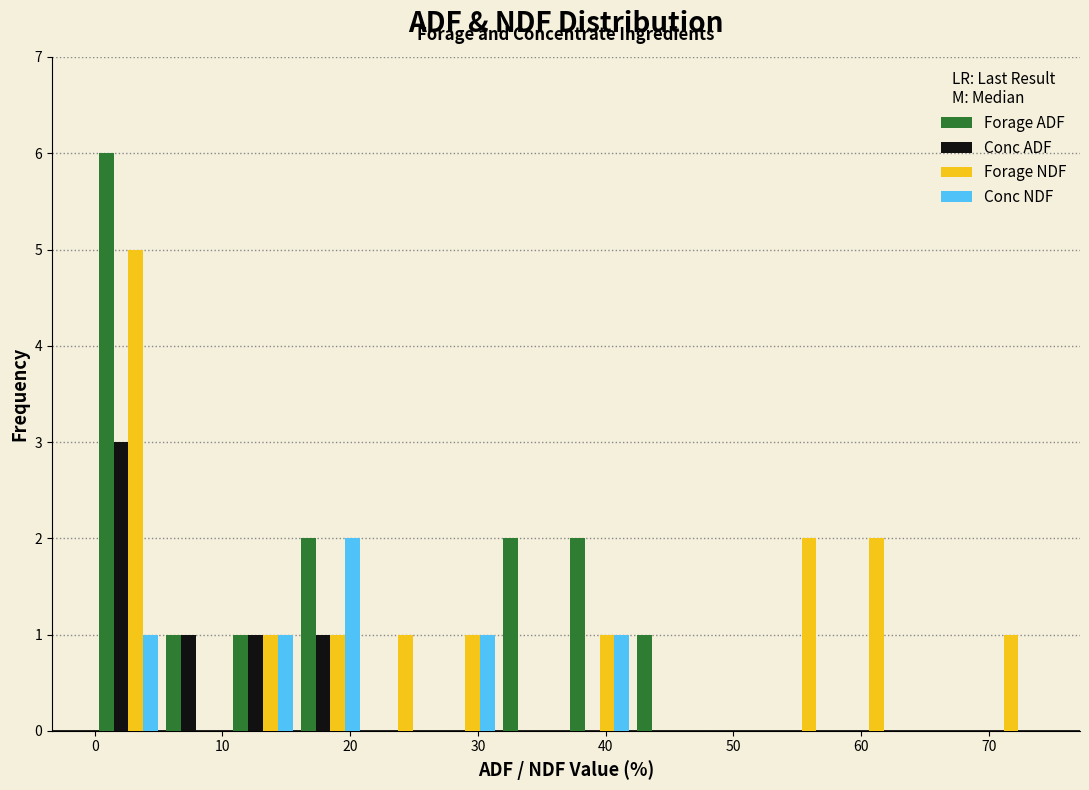

Reading left to right, list every range on the x-axis with the height of the bar of each series over it. Neither the bar edges nor the heights are printed on the chart, so give them approximately, as read against the axes.

0 to 5: Forage ADF=6	Conc ADF=3	Forage NDF=5	Conc NDF=1
5 to 11: Forage ADF=1	Conc ADF=1	Forage NDF=0	Conc NDF=0
11 to 16: Forage ADF=1	Conc ADF=1	Forage NDF=1	Conc NDF=1
16 to 21: Forage ADF=2	Conc ADF=1	Forage NDF=1	Conc NDF=2
21 to 26: Forage ADF=0	Conc ADF=0	Forage NDF=1	Conc NDF=0
26 to 32: Forage ADF=0	Conc ADF=0	Forage NDF=1	Conc NDF=1
32 to 37: Forage ADF=2	Conc ADF=0	Forage NDF=0	Conc NDF=0
37 to 42: Forage ADF=2	Conc ADF=0	Forage NDF=1	Conc NDF=1
42 to 47: Forage ADF=1	Conc ADF=0	Forage NDF=0	Conc NDF=0
47 to 53: Forage ADF=0	Conc ADF=0	Forage NDF=0	Conc NDF=0
53 to 58: Forage ADF=0	Conc ADF=0	Forage NDF=2	Conc NDF=0
58 to 63: Forage ADF=0	Conc ADF=0	Forage NDF=2	Conc NDF=0
63 to 69: Forage ADF=0	Conc ADF=0	Forage NDF=0	Conc NDF=0
69 to 74: Forage ADF=0	Conc ADF=0	Forage NDF=1	Conc NDF=0